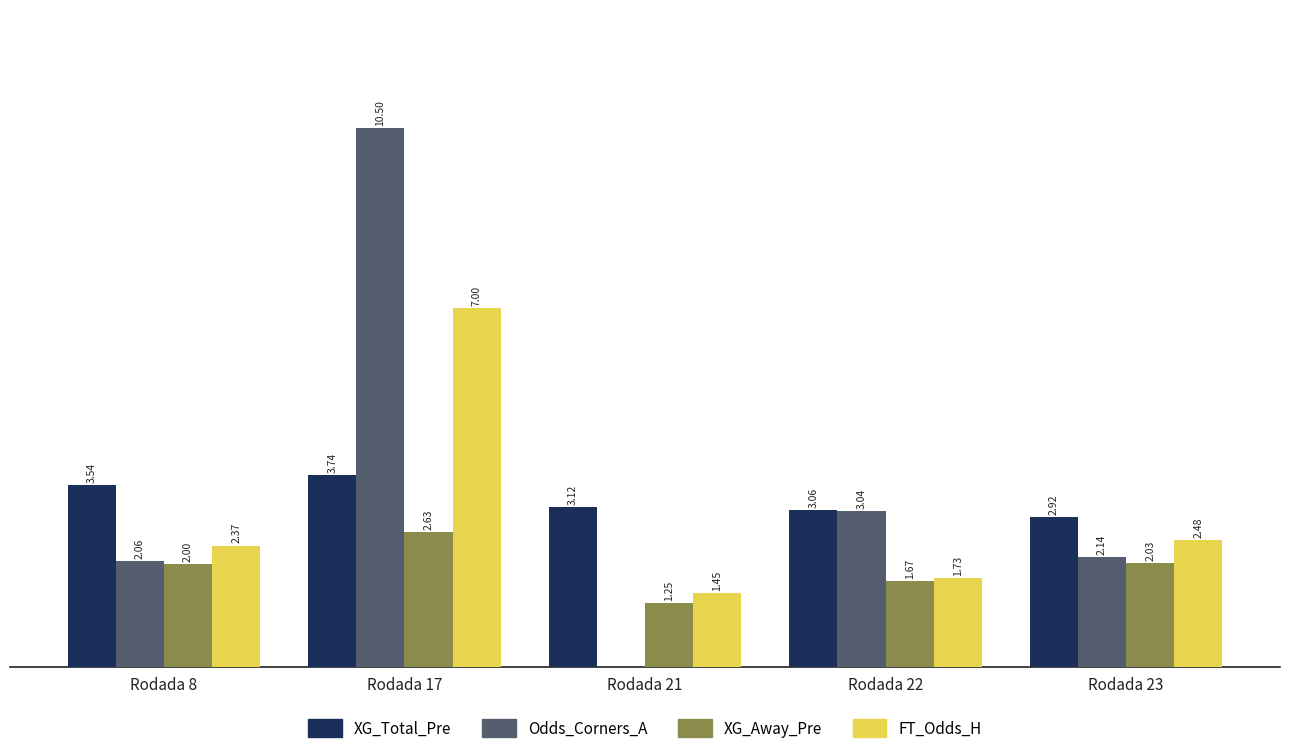

Is the value of XG_Total_Pre at Rodada 8 greater than the value of XG_Away_Pre at Rodada 8?

Yes